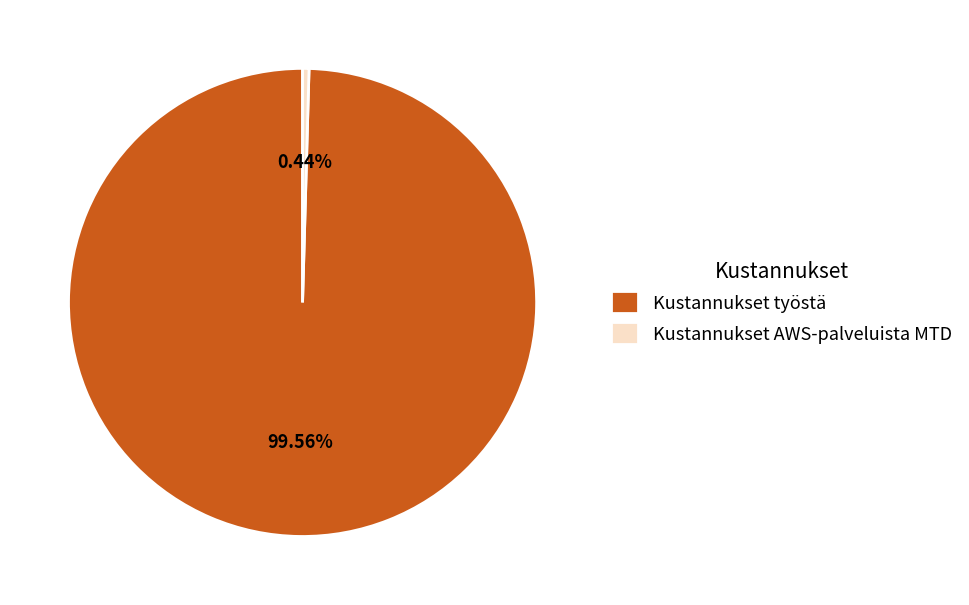

Which slice is the largest?

Kustannukset työstä